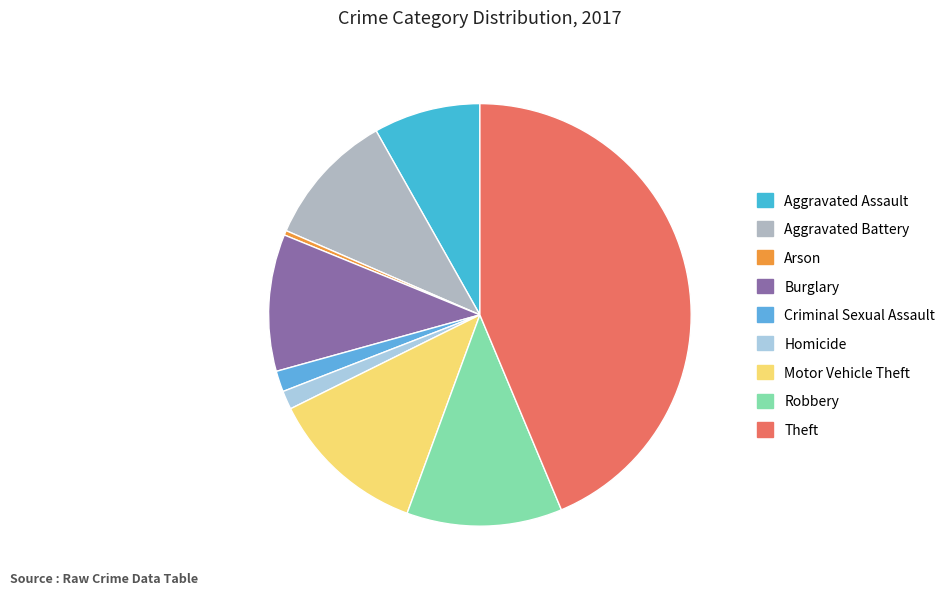

How many segments does this pie chart have?

9